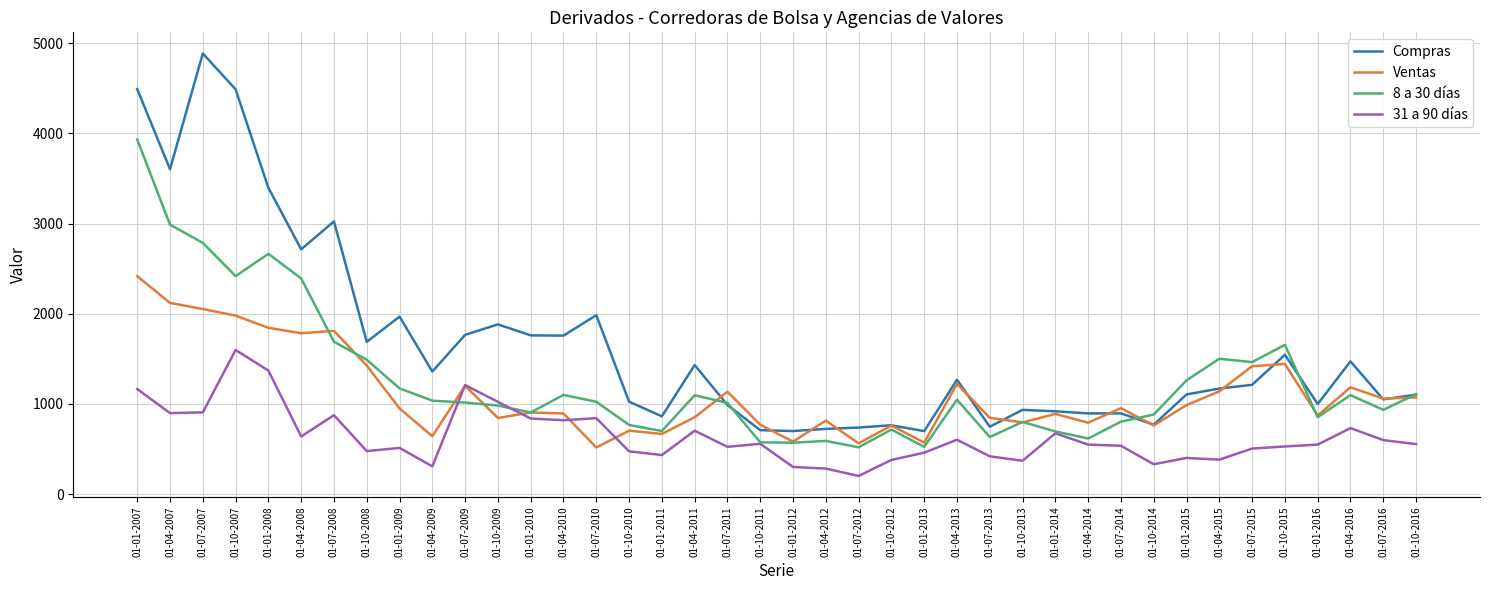

List the series in order of their peak value, lowest first.

31 a 90 días, Ventas, 8 a 30 días, Compras